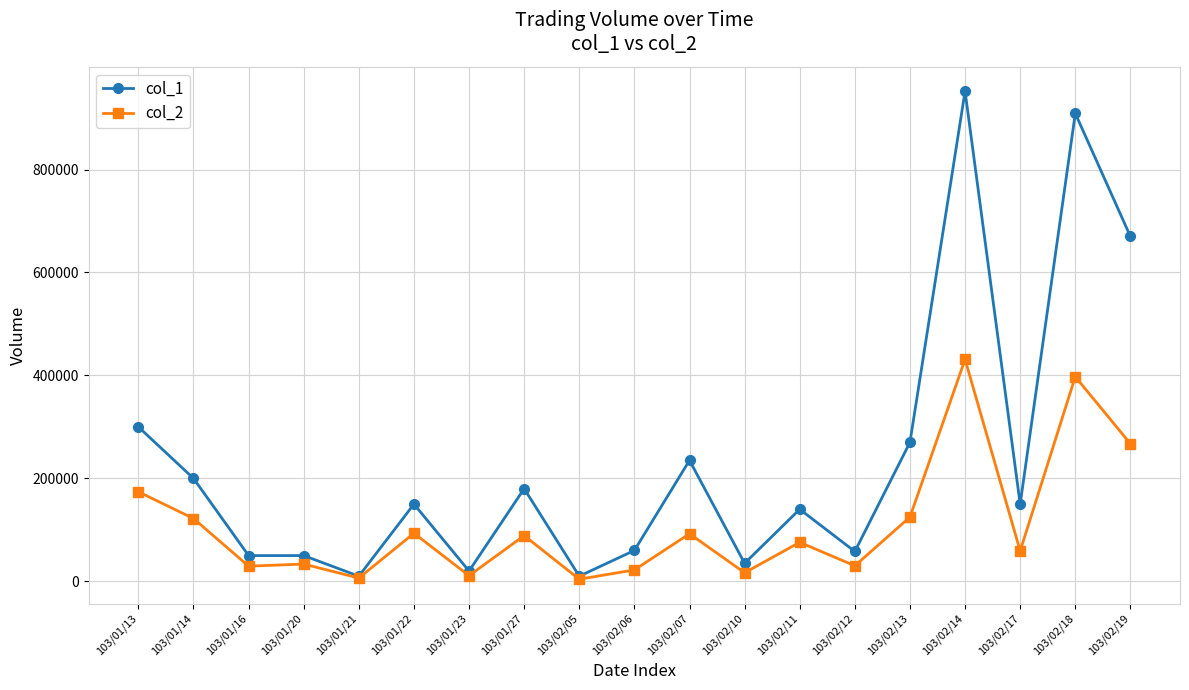

Which series changed the most between 103/01/13 and 103/02/06?

col_1